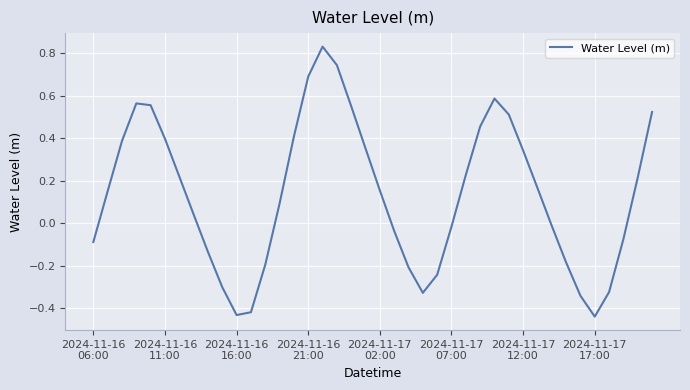

What is the difference between the maximum and minimum values?

1.3